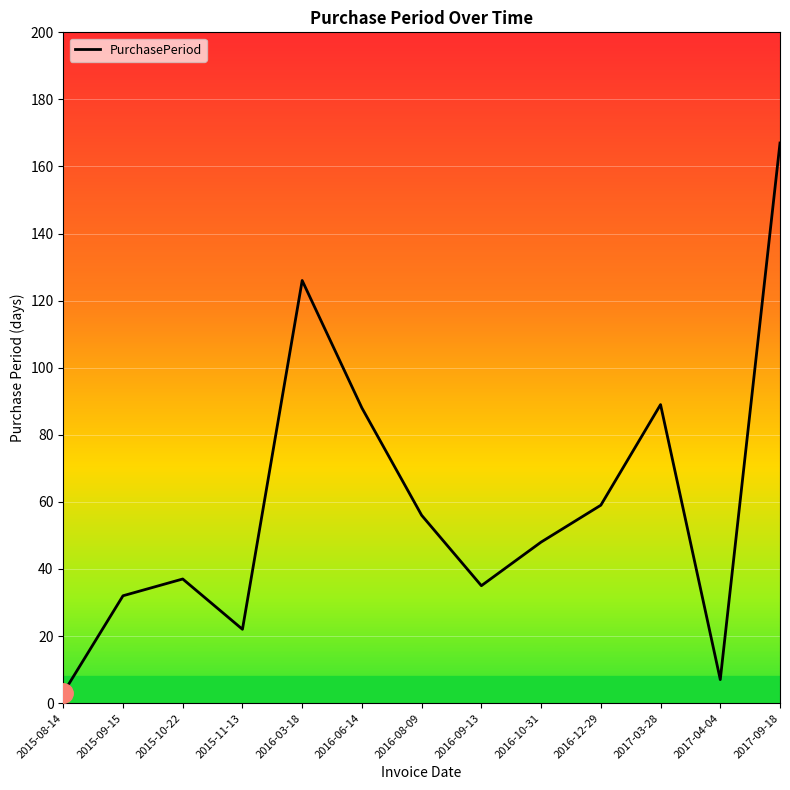

What is the smallest value displayed?

3